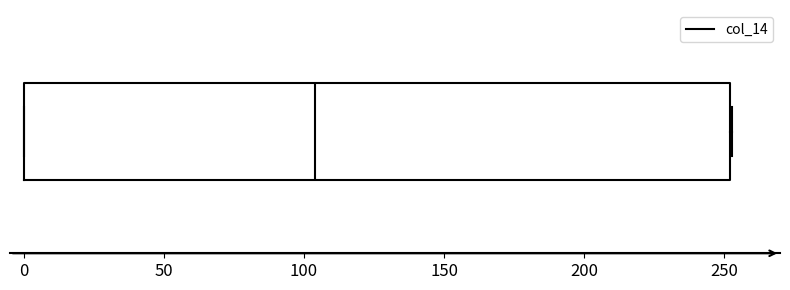

Transcribe this box plot: give where the median line is, the range the box spans, and where the two whiskers end, as read against the x-axis. The values are not printed on the chart, so give them approximately, as read against the axis.

median 105, box 0 to 250, whiskers 0 to 255